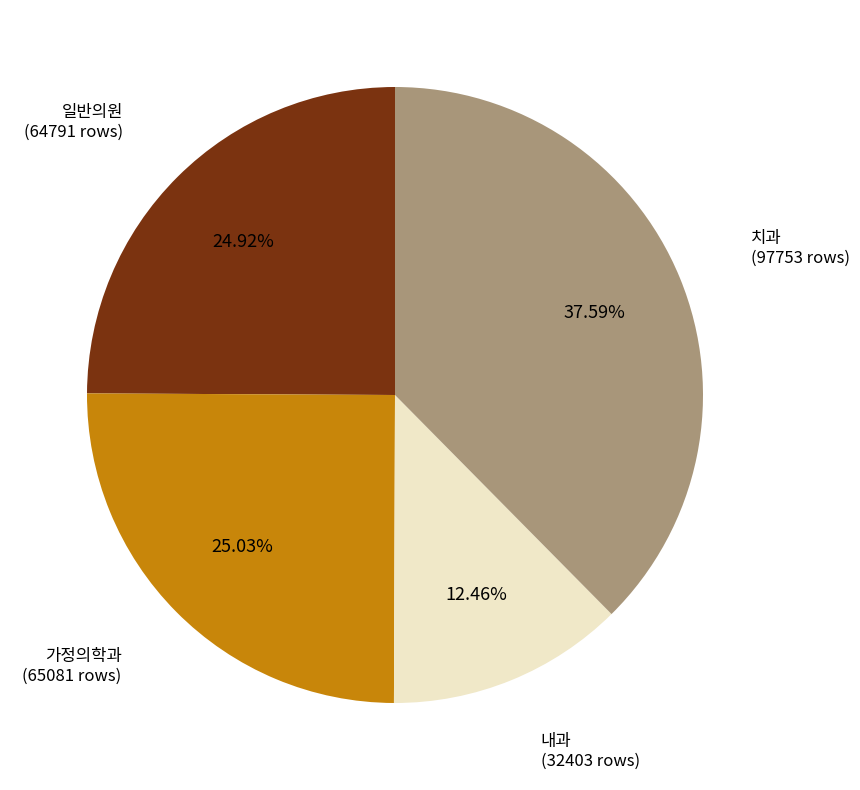

What is the ratio of the value at 치과 to the value at 가정의학과?

1.5